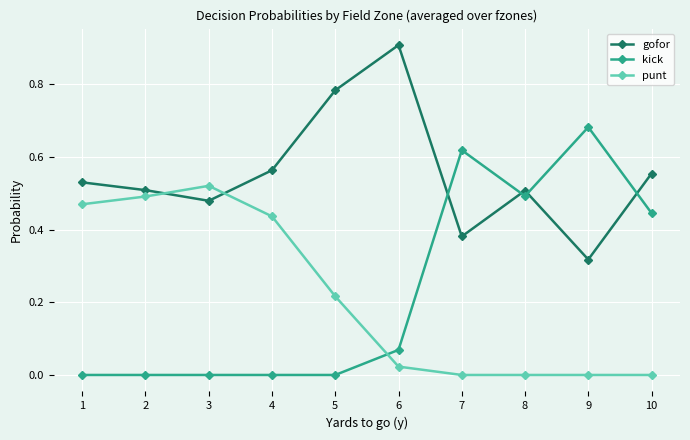

How many interior local peaks does the gofor series have?

2